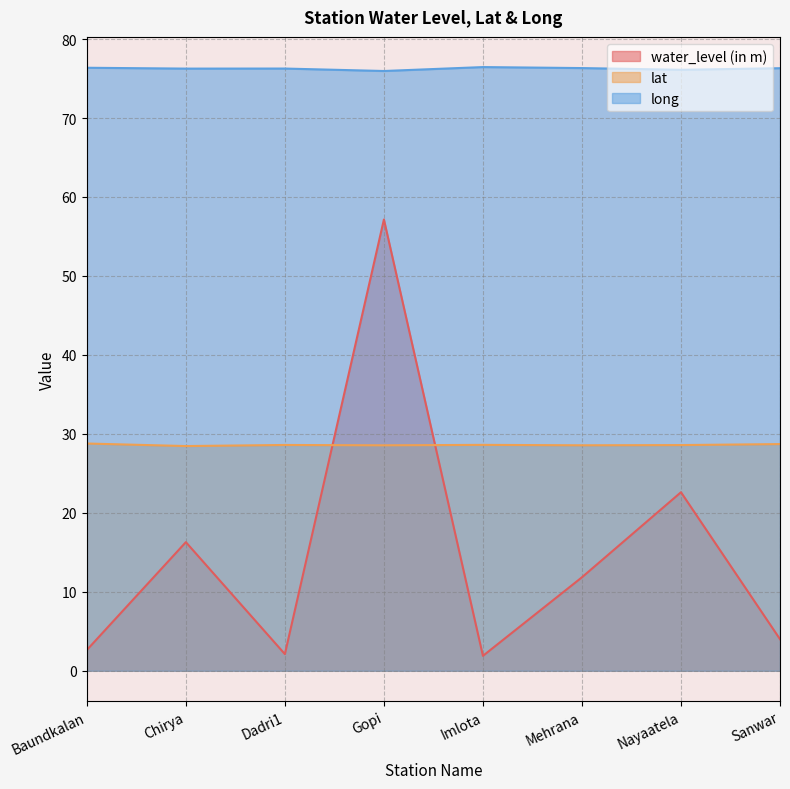

True or false: lat and long intersect in this chart.

False